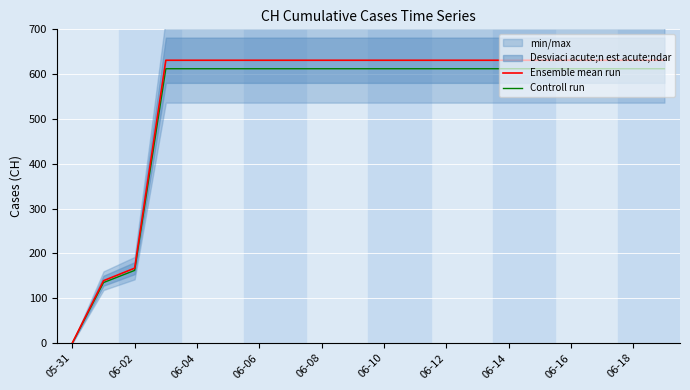

What is the difference between the maximum and minimum values in the Controll run series?

612.1